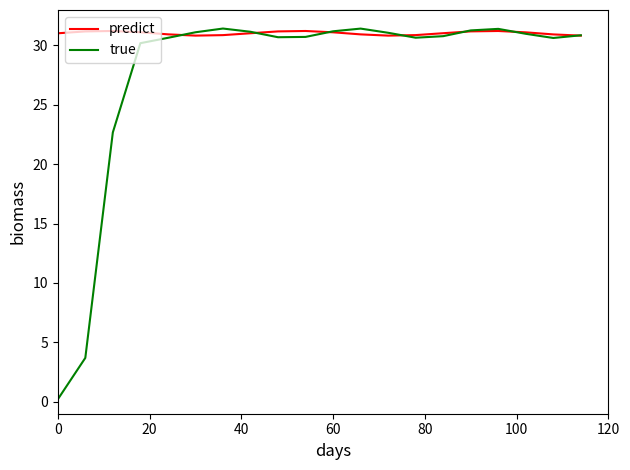

What is the lowest value of the predict series?

30.8